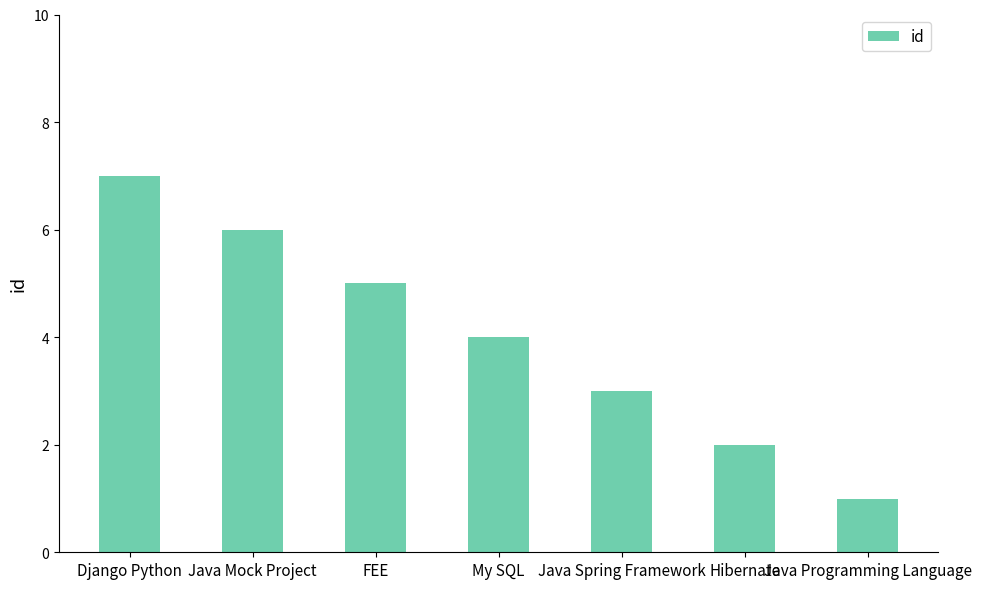

At which category does the chart reach its peak across all series?

Django Python